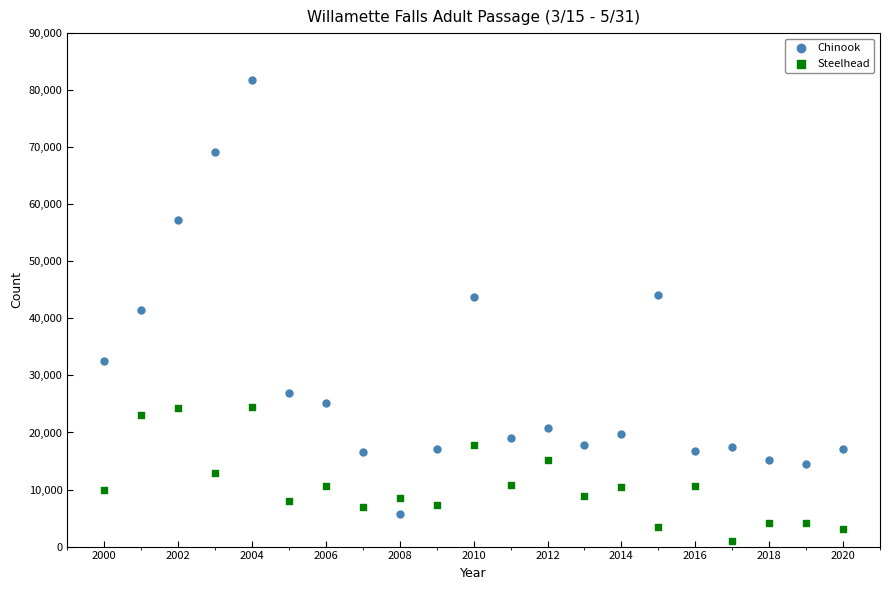

Across all data points, what is the range of X values (max minus min)?

20